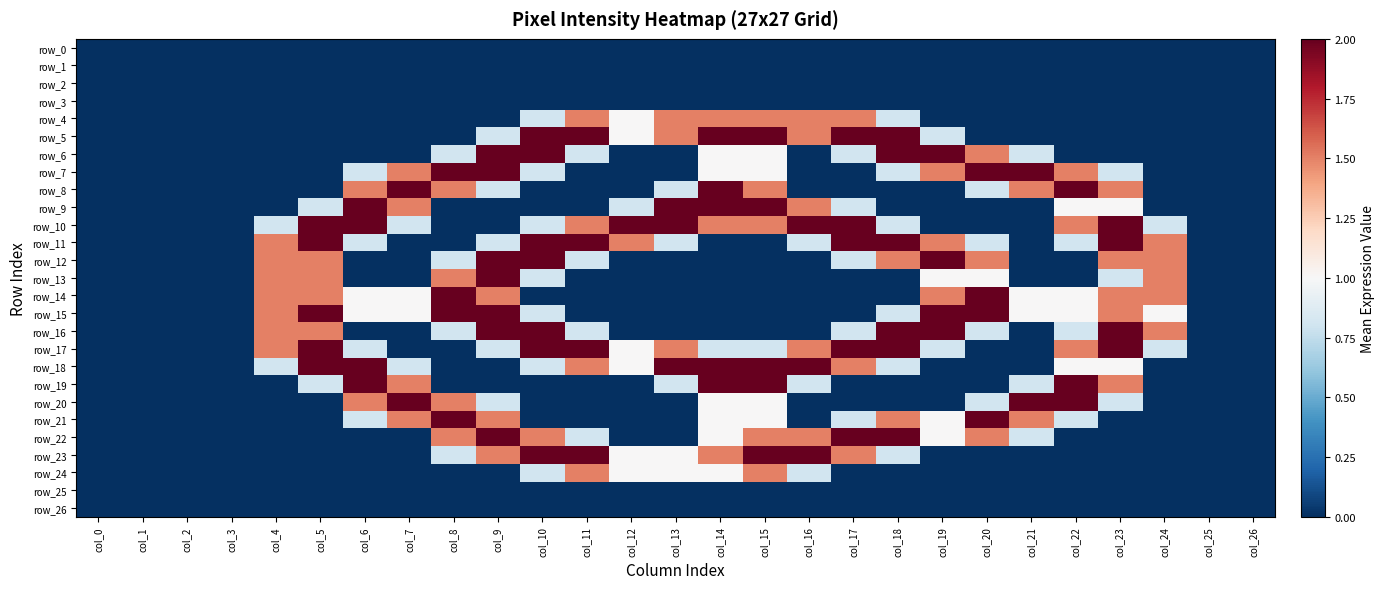

Reading left to right, transcribe all the data shown in this chart.

row_0: 0.0	0.0	0.0	0.0	0.0	0.0	0.0	0.0	0.0	0.0	0.0	0.0	0.0	0.0	0.0	0.0	0.0	0.0	0.0	0.0	0.0	0.0	0.0	0.0	0.0	0.0	0.0
row_1: 0.0	0.0	0.0	0.0	0.0	0.0	0.0	0.0	0.0	0.0	0.0	0.0	0.0	0.0	0.0	0.0	0.0	0.0	0.0	0.0	0.0	0.0	0.0	0.0	0.0	0.0	0.0
row_2: 0.0	0.0	0.0	0.0	0.0	0.0	0.0	0.0	0.0	0.0	0.0	0.0	0.0	0.0	0.0	0.0	0.0	0.0	0.0	0.0	0.0	0.0	0.0	0.0	0.0	0.0	0.0
row_3: 0.0	0.0	0.0	0.0	0.0	0.0	0.0	0.0	0.0	0.0	0.0	0.0	0.0	0.0	0.0	0.0	0.0	0.0	0.0	0.0	0.0	0.0	0.0	0.0	0.0	0.0	0.0
row_4: 0.0	0.0	0.0	0.0	0.0	0.0	0.0	0.0	0.0	0.0	0.8	1.5	1.0	1.5	1.5	1.5	1.5	1.5	0.8	0.0	0.0	0.0	0.0	0.0	0.0	0.0	0.0
row_5: 0.0	0.0	0.0	0.0	0.0	0.0	0.0	0.0	0.0	0.8	2.0	2.0	1.0	1.5	2.0	2.0	1.5	2.0	2.0	0.8	0.0	0.0	0.0	0.0	0.0	0.0	0.0
row_6: 0.0	0.0	0.0	0.0	0.0	0.0	0.0	0.0	0.8	2.0	2.0	0.8	0.0	0.0	1.0	1.0	0.0	0.8	2.0	2.0	1.5	0.8	0.0	0.0	0.0	0.0	0.0
row_7: 0.0	0.0	0.0	0.0	0.0	0.0	0.8	1.5	2.0	2.0	0.8	0.0	0.0	0.0	1.0	1.0	0.0	0.0	0.8	1.5	2.0	2.0	1.5	0.8	0.0	0.0	0.0
row_8: 0.0	0.0	0.0	0.0	0.0	0.0	1.5	2.0	1.5	0.8	0.0	0.0	0.0	0.8	2.0	1.5	0.0	0.0	0.0	0.0	0.8	1.5	2.0	1.5	0.0	0.0	0.0
row_9: 0.0	0.0	0.0	0.0	0.0	0.8	2.0	1.5	0.0	0.0	0.0	0.0	0.8	2.0	2.0	2.0	1.5	0.8	0.0	0.0	0.0	0.0	1.0	1.0	0.0	0.0	0.0
row_10: 0.0	0.0	0.0	0.0	0.8	2.0	2.0	0.8	0.0	0.0	0.8	1.5	2.0	2.0	1.5	1.5	2.0	2.0	0.8	0.0	0.0	0.0	1.5	2.0	0.8	0.0	0.0
row_11: 0.0	0.0	0.0	0.0	1.5	2.0	0.8	0.0	0.0	0.8	2.0	2.0	1.5	0.8	0.0	0.0	0.8	2.0	2.0	1.5	0.8	0.0	0.8	2.0	1.5	0.0	0.0
row_12: 0.0	0.0	0.0	0.0	1.5	1.5	0.0	0.0	0.8	2.0	2.0	0.8	0.0	0.0	0.0	0.0	0.0	0.8	1.5	2.0	1.5	0.0	0.0	1.5	1.5	0.0	0.0
row_13: 0.0	0.0	0.0	0.0	1.5	1.5	0.0	0.0	1.5	2.0	0.8	0.0	0.0	0.0	0.0	0.0	0.0	0.0	0.0	1.0	1.0	0.0	0.0	0.8	1.5	0.0	0.0
row_14: 0.0	0.0	0.0	0.0	1.5	1.5	1.0	1.0	2.0	1.5	0.0	0.0	0.0	0.0	0.0	0.0	0.0	0.0	0.0	1.5	2.0	1.0	1.0	1.5	1.5	0.0	0.0
row_15: 0.0	0.0	0.0	0.0	1.5	2.0	1.0	1.0	2.0	2.0	0.8	0.0	0.0	0.0	0.0	0.0	0.0	0.0	0.8	2.0	2.0	1.0	1.0	1.5	1.0	0.0	0.0
row_16: 0.0	0.0	0.0	0.0	1.5	1.5	0.0	0.0	0.8	2.0	2.0	0.8	0.0	0.0	0.0	0.0	0.0	0.8	2.0	2.0	0.8	0.0	0.8	2.0	1.5	0.0	0.0
row_17: 0.0	0.0	0.0	0.0	1.5	2.0	0.8	0.0	0.0	0.8	2.0	2.0	1.0	1.5	0.8	0.8	1.5	2.0	2.0	0.8	0.0	0.0	1.5	2.0	0.8	0.0	0.0
row_18: 0.0	0.0	0.0	0.0	0.8	2.0	2.0	0.8	0.0	0.0	0.8	1.5	1.0	2.0	2.0	2.0	2.0	1.5	0.8	0.0	0.0	0.0	1.0	1.0	0.0	0.0	0.0
row_19: 0.0	0.0	0.0	0.0	0.0	0.8	2.0	1.5	0.0	0.0	0.0	0.0	0.0	0.8	2.0	2.0	0.8	0.0	0.0	0.0	0.0	0.8	2.0	1.5	0.0	0.0	0.0
row_20: 0.0	0.0	0.0	0.0	0.0	0.0	1.5	2.0	1.5	0.8	0.0	0.0	0.0	0.0	1.0	1.0	0.0	0.0	0.0	0.0	0.8	2.0	2.0	0.8	0.0	0.0	0.0
row_21: 0.0	0.0	0.0	0.0	0.0	0.0	0.8	1.5	2.0	1.5	0.0	0.0	0.0	0.0	1.0	1.0	0.0	0.8	1.5	1.0	2.0	1.5	0.8	0.0	0.0	0.0	0.0
row_22: 0.0	0.0	0.0	0.0	0.0	0.0	0.0	0.0	1.5	2.0	1.5	0.8	0.0	0.0	1.0	1.5	1.5	2.0	2.0	1.0	1.5	0.8	0.0	0.0	0.0	0.0	0.0
row_23: 0.0	0.0	0.0	0.0	0.0	0.0	0.0	0.0	0.8	1.5	2.0	2.0	1.0	1.0	1.5	2.0	2.0	1.5	0.8	0.0	0.0	0.0	0.0	0.0	0.0	0.0	0.0
row_24: 0.0	0.0	0.0	0.0	0.0	0.0	0.0	0.0	0.0	0.0	0.8	1.5	1.0	1.0	1.0	1.5	0.8	0.0	0.0	0.0	0.0	0.0	0.0	0.0	0.0	0.0	0.0
row_25: 0.0	0.0	0.0	0.0	0.0	0.0	0.0	0.0	0.0	0.0	0.0	0.0	0.0	0.0	0.0	0.0	0.0	0.0	0.0	0.0	0.0	0.0	0.0	0.0	0.0	0.0	0.0
row_26: 0.0	0.0	0.0	0.0	0.0	0.0	0.0	0.0	0.0	0.0	0.0	0.0	0.0	0.0	0.0	0.0	0.0	0.0	0.0	0.0	0.0	0.0	0.0	0.0	0.0	0.0	0.0